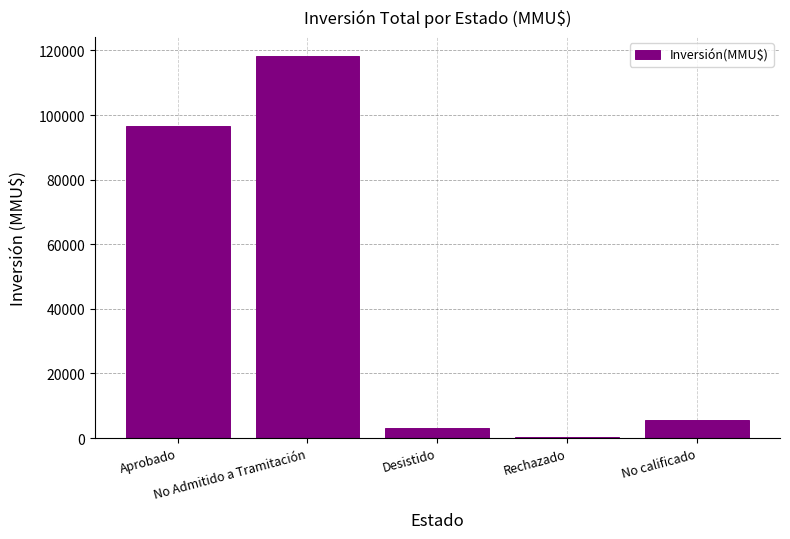

Is it true that the value at No Admitido a Tramitación is 69560?

False